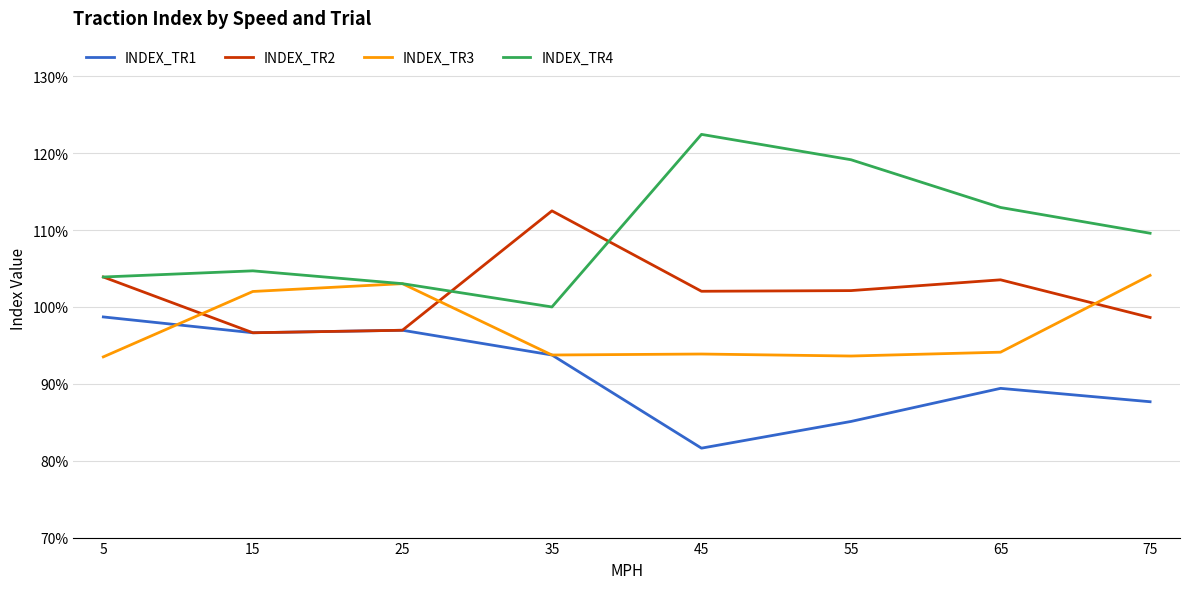

Which series has the largest range (max minus min)?

INDEX_TR4